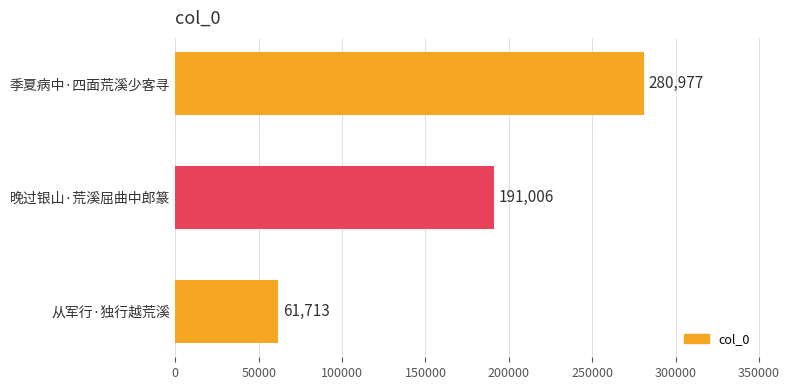

Count the number of data series in this chart.

1